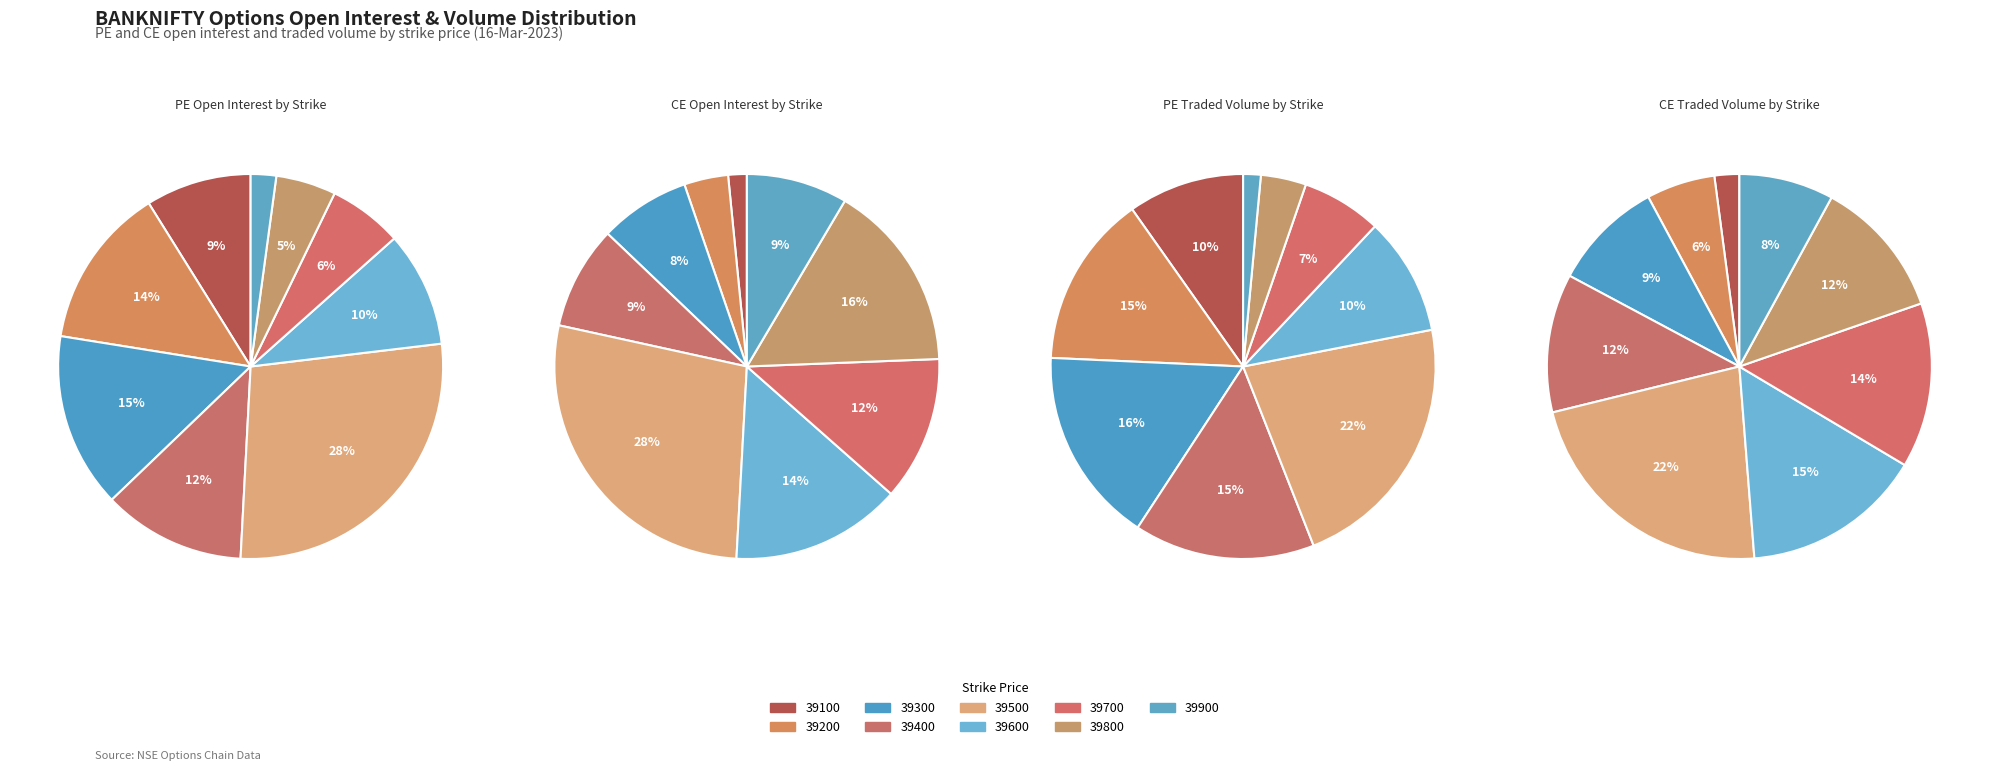

Is it true that 39900 is 14% of the pie?

False